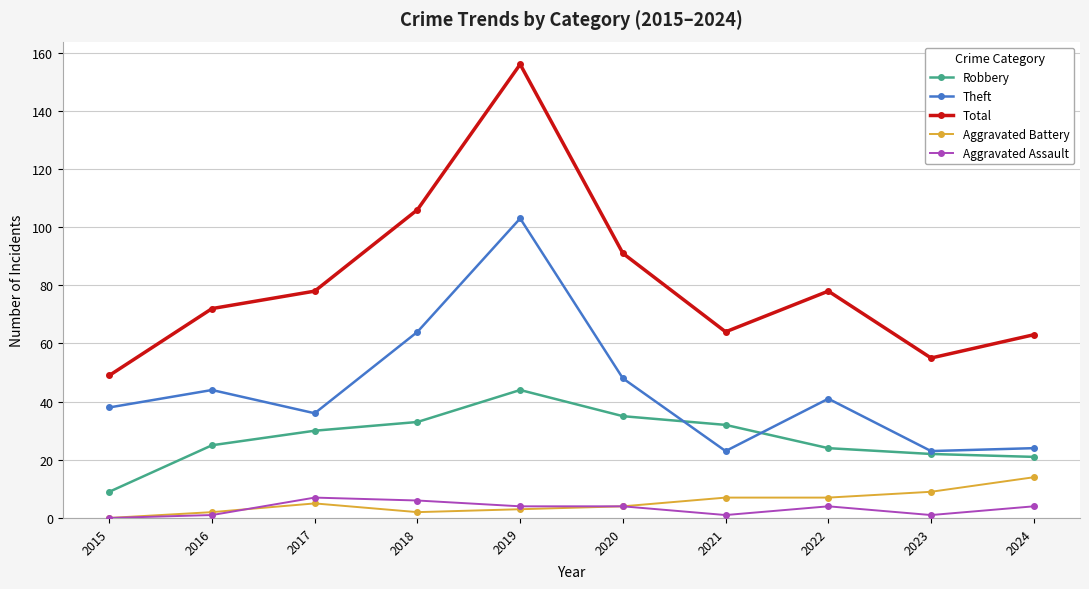

The value of Theft at 2018 is 64. True or false?

True